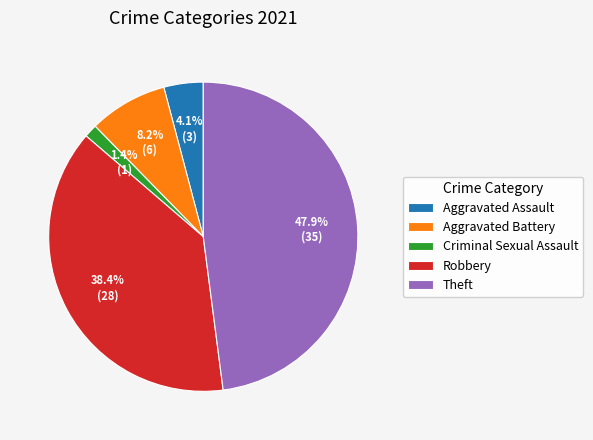

To the nearest percent, what is the difference between the largest and smallest slice percentages?

47%